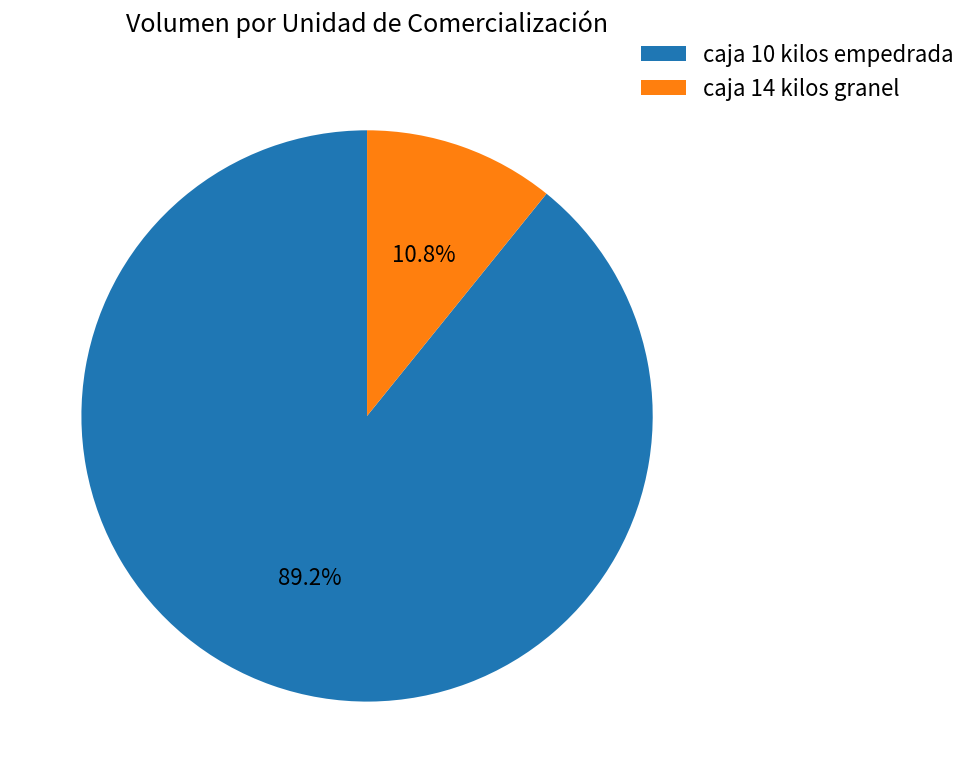

Rank the categories by value from lowest to highest.

caja 14 kilos granel, caja 10 kilos empedrada